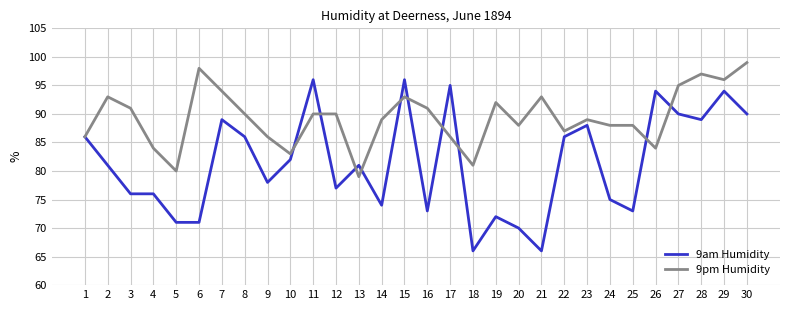

Reading left to right, list all the values displayed in this chart.

9am Humidity: 1=86	2=81	3=76	4=76	5=71	6=71	7=89	8=86	9=78	10=82	11=96	12=77	13=81	14=74	15=96	16=73	17=95	18=66	19=72	20=70	21=66	22=86	23=88	24=75	25=73	26=94	27=90	28=89	29=94	30=90
9pm Humidity: 1=86	2=93	3=91	4=84	5=80	6=98	7=94	8=90	9=86	10=83	11=90	12=90	13=79	14=89	15=93	16=91	17=86	18=81	19=92	20=88	21=93	22=87	23=89	24=88	25=88	26=84	27=95	28=97	29=96	30=99